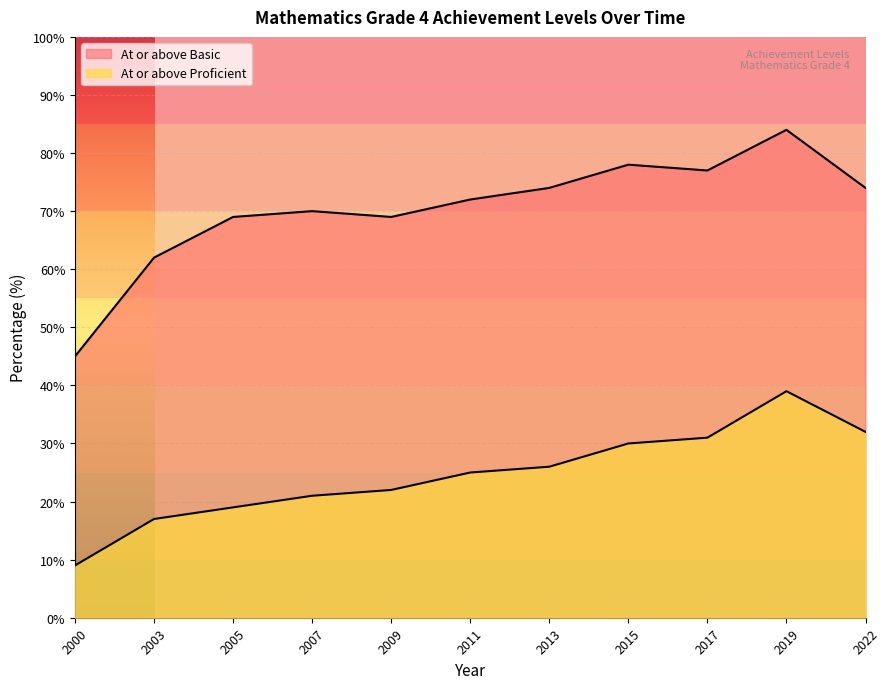

List the series in order of their peak value, lowest first.

At or above Proficient, At or above Basic